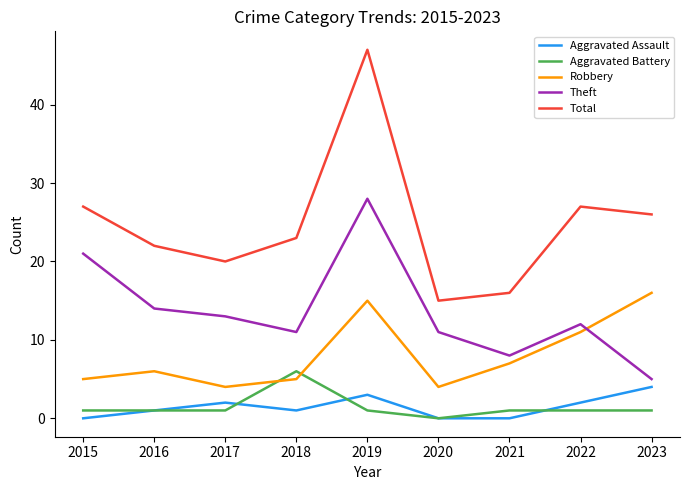

Where does the Total series first go above 23?

2015